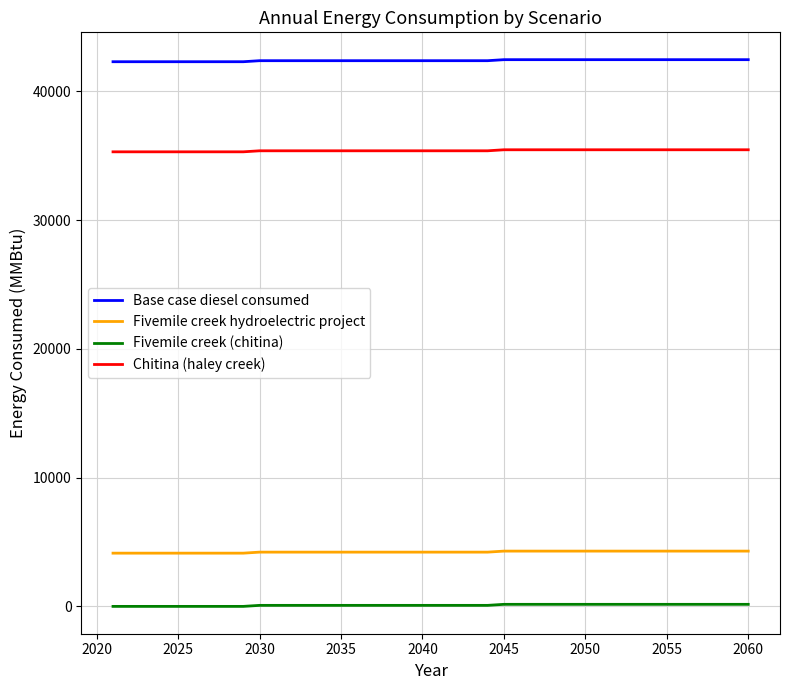

Which series has the largest total across all categories?

Base case diesel consumed